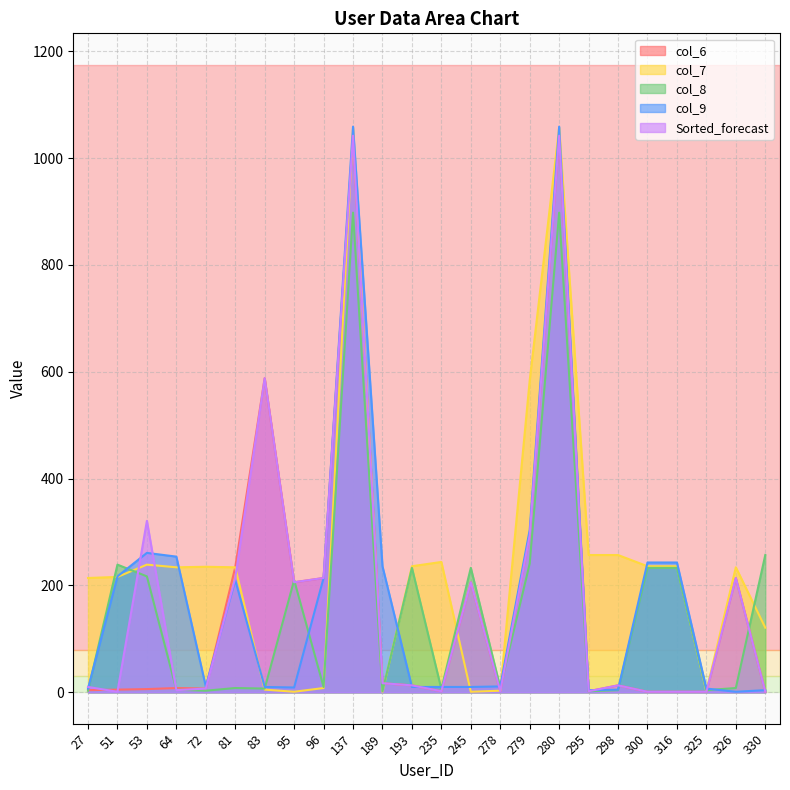

How many data points does each series have?

24